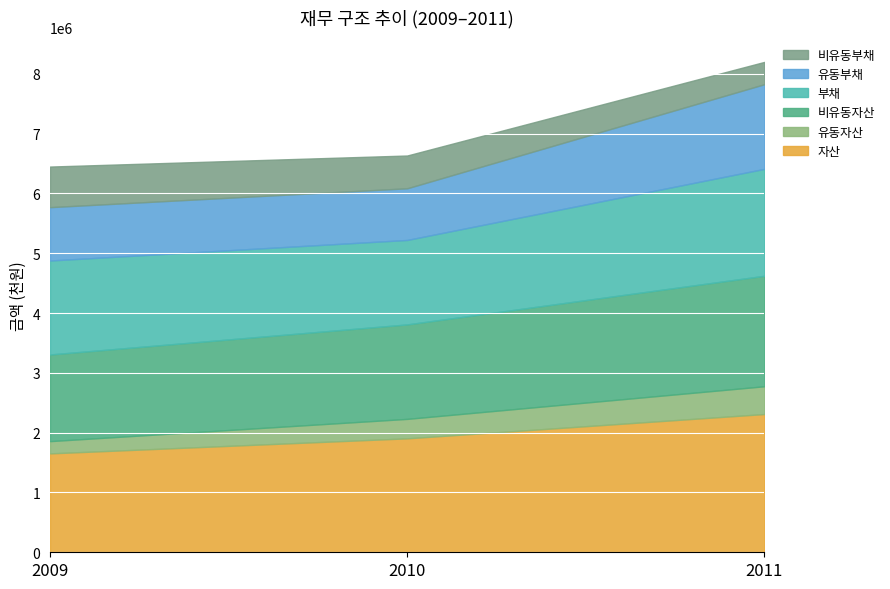

What is the difference between the 유동자산 values at 2010 and 2009?

120554